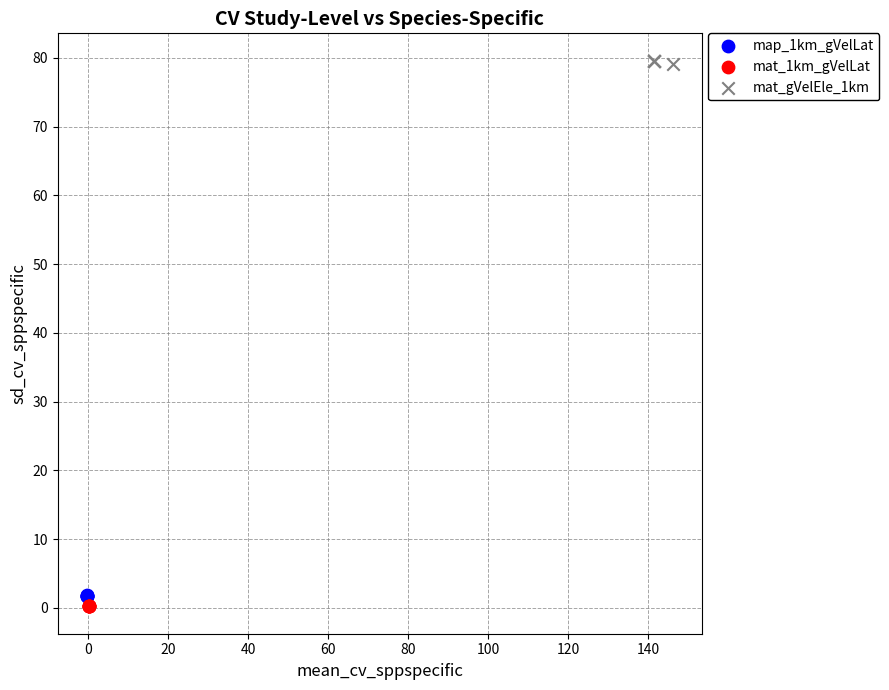

Which series reaches the minimum Y coordinate?

mat_1km_gVelLat